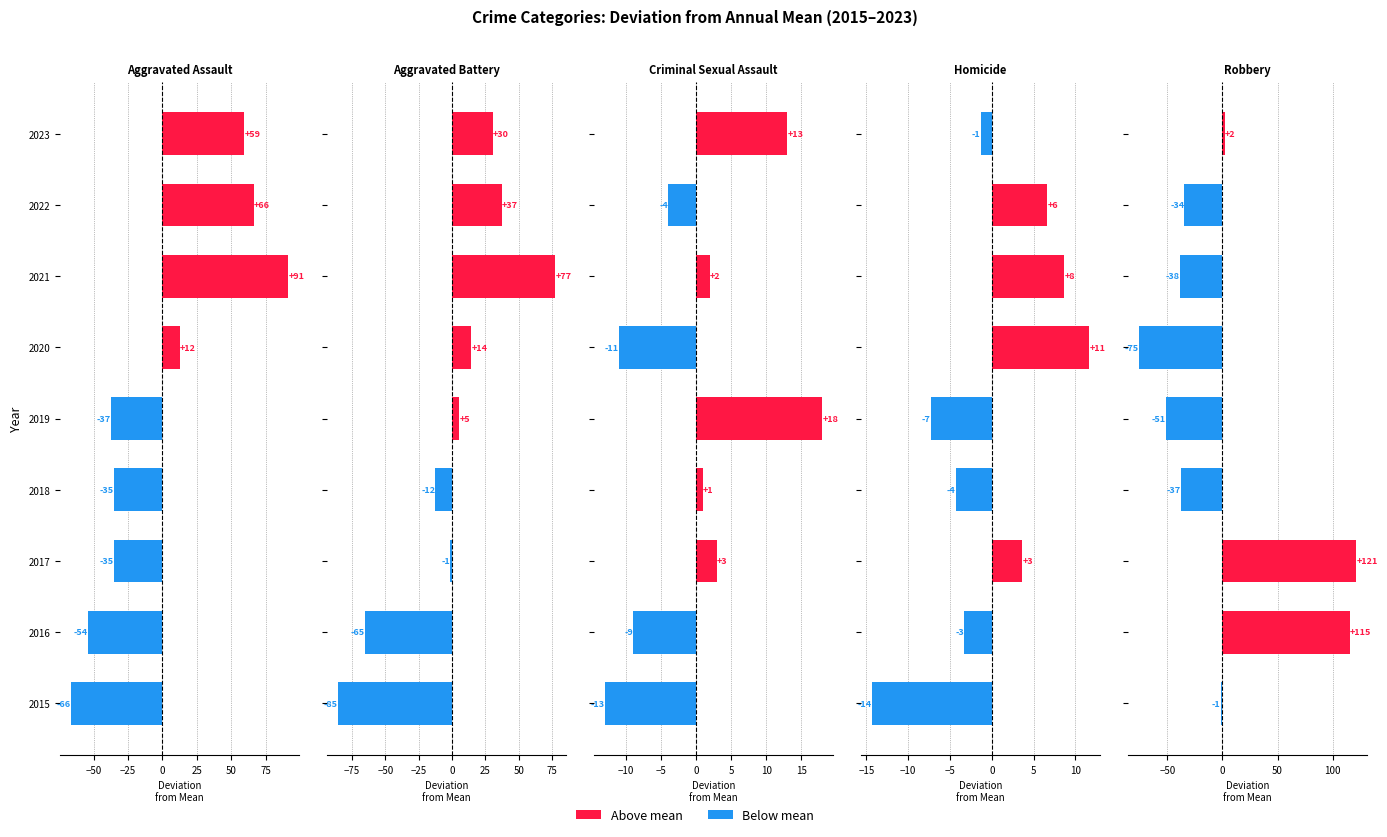

What is the value of the Homicide bar at the 2nd from the left?

-3.3